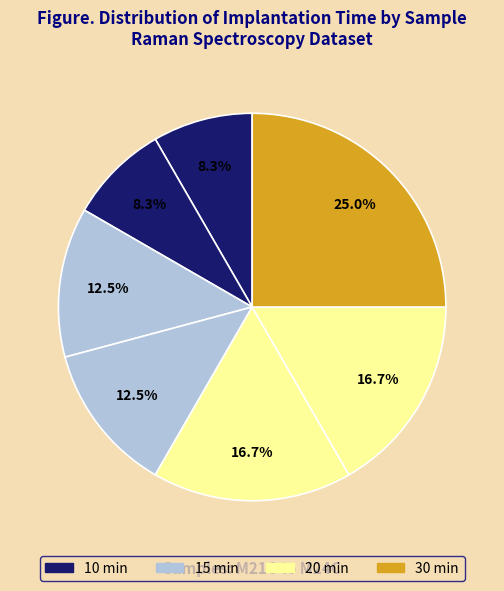

How many slices are in this pie chart?

7